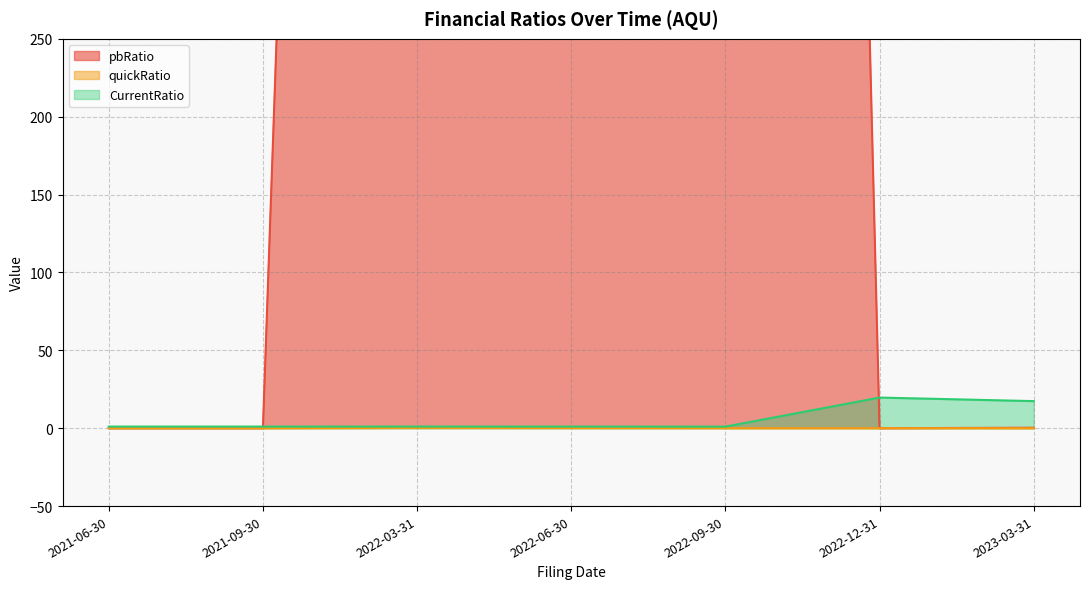

Read the CurrentRatio value at 2022-03-31.

1.1